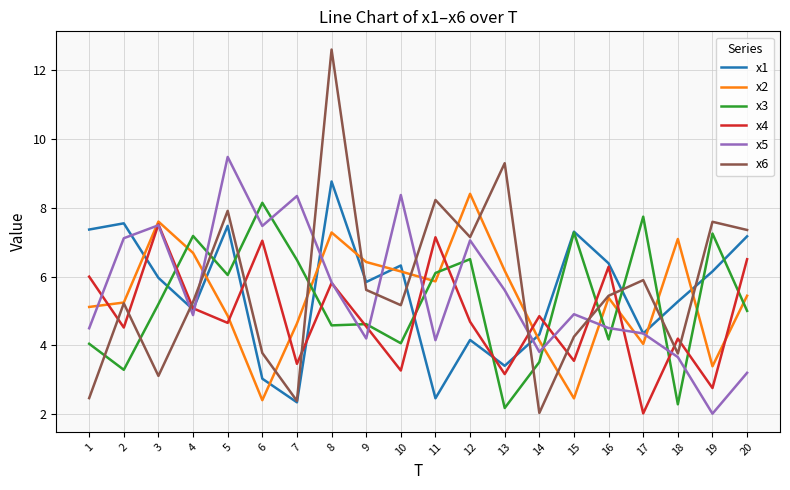

The x1 series shows 2.3 at 7. True or false?

True